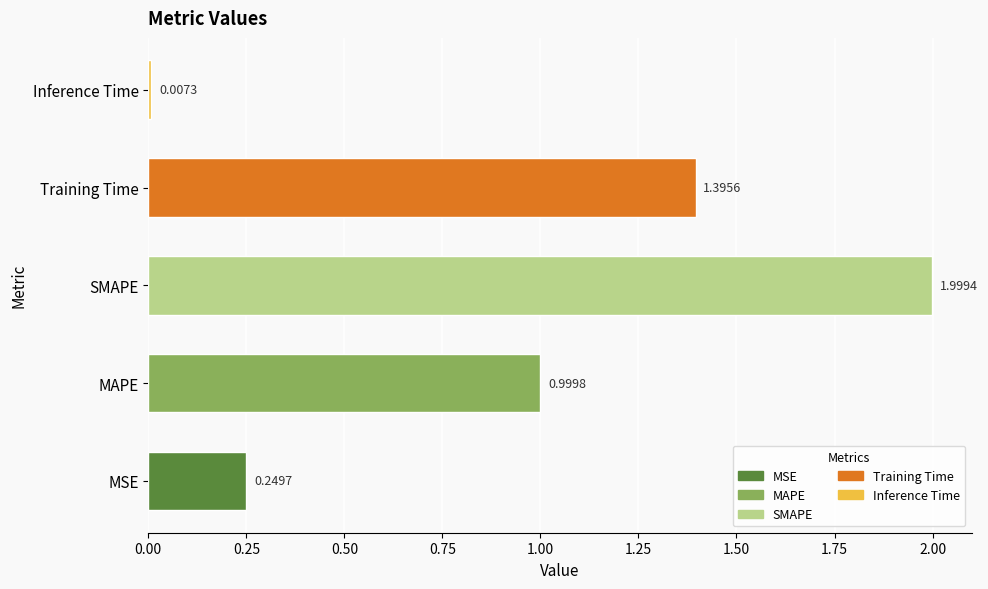

At which label is the value closest to 1?

MAPE